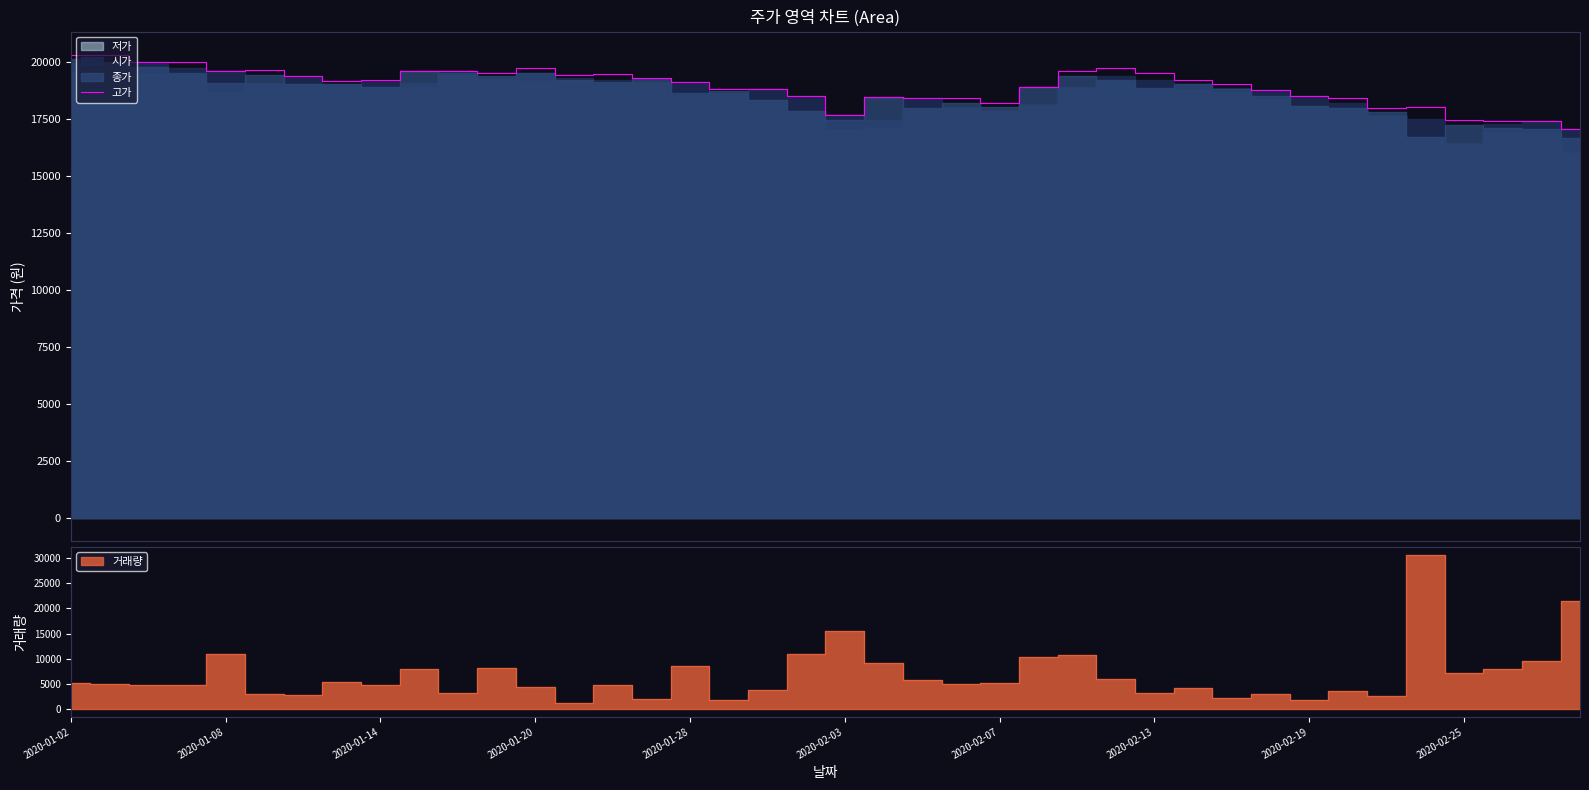

What is the value of the 7th point from the left?

19350